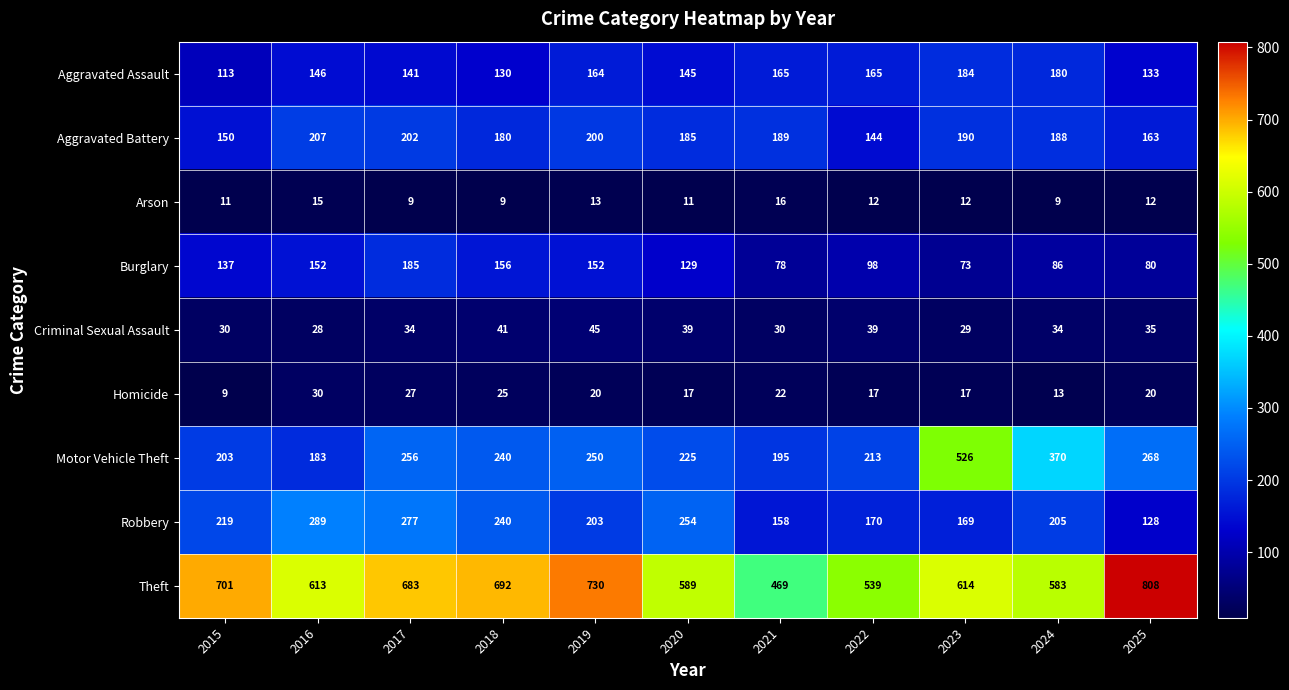

The Arson series shows 5 at 2020. True or false?

False